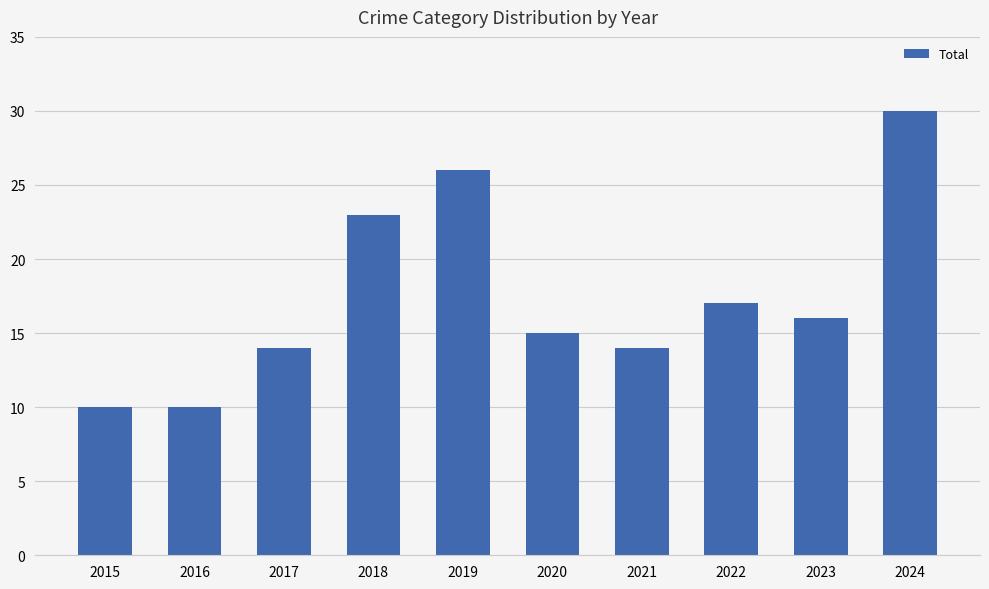

Is it true that the value at 2024 is 30?

True